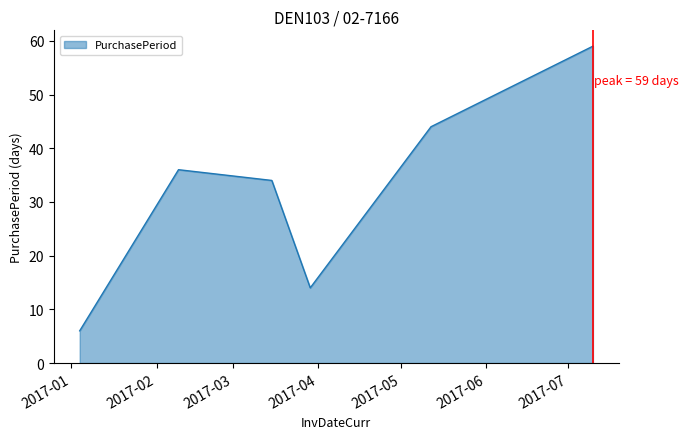

How many values are between 14 and 44?

4